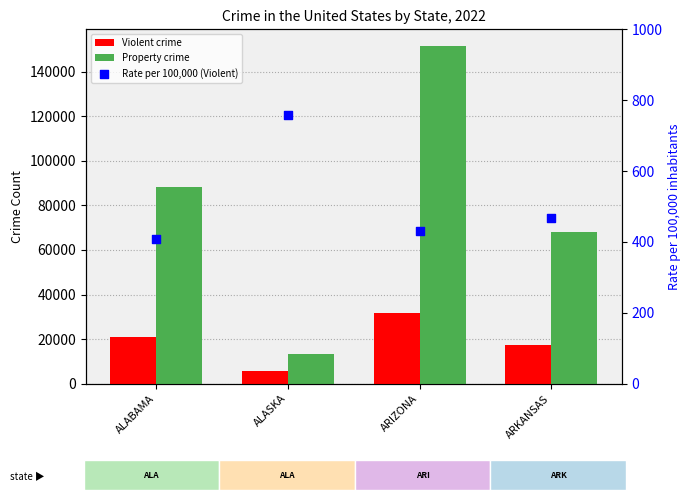

At which category is the sum across all series the highest?

ARIZONA